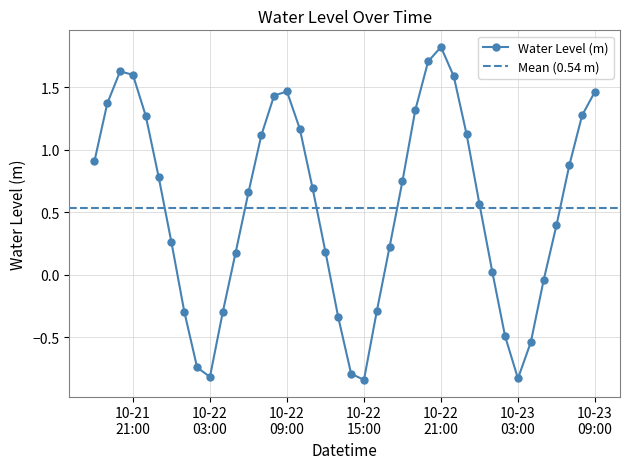

What is the difference between the second highest and second lowest values?

2.5